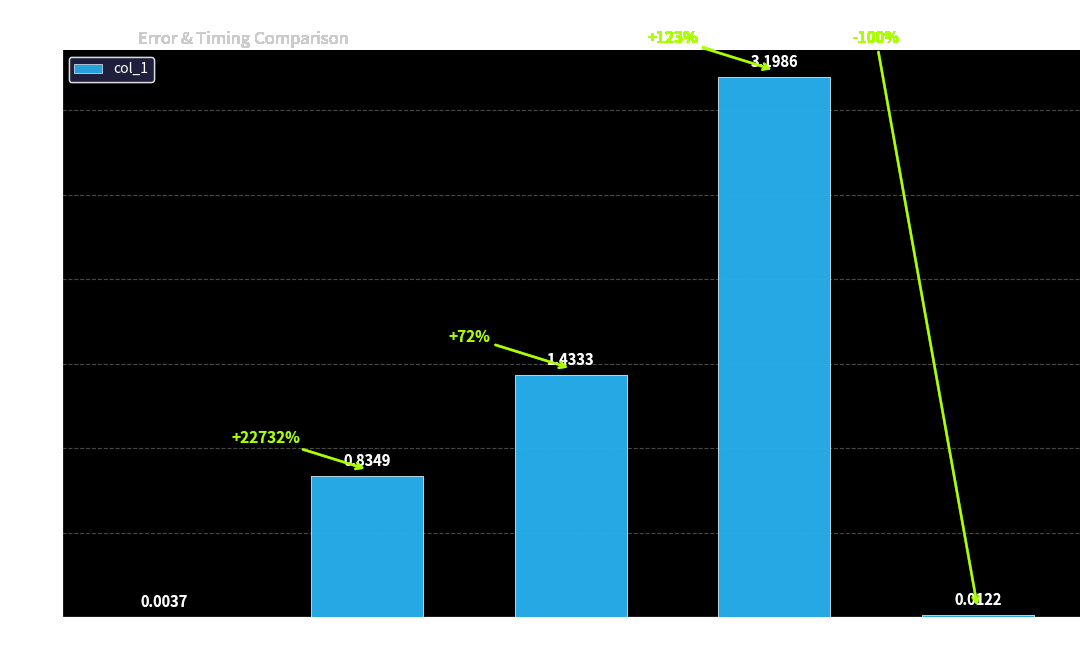

Between SMAPE and Training Time, which is larger?

Training Time